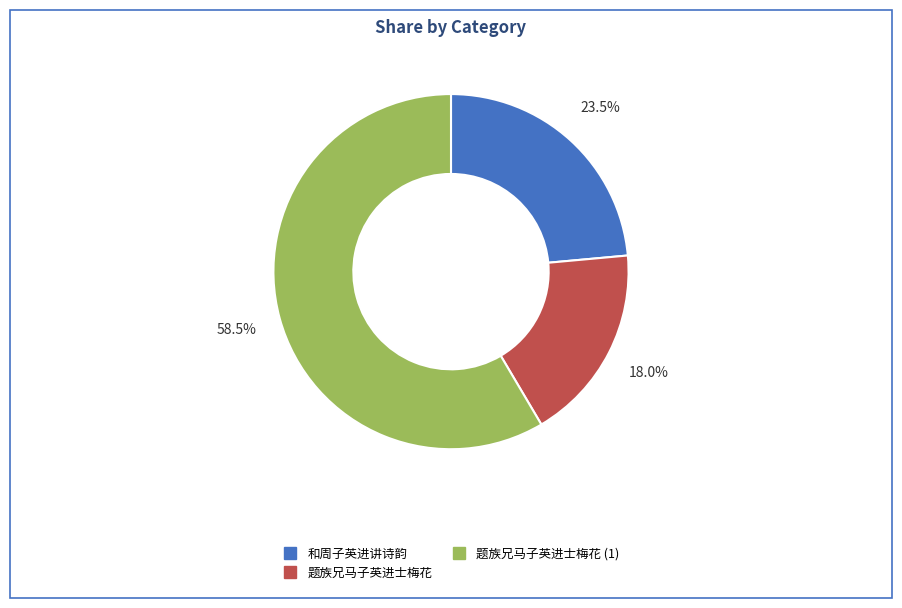

Is there any slice that represents more than half of the pie?

Yes